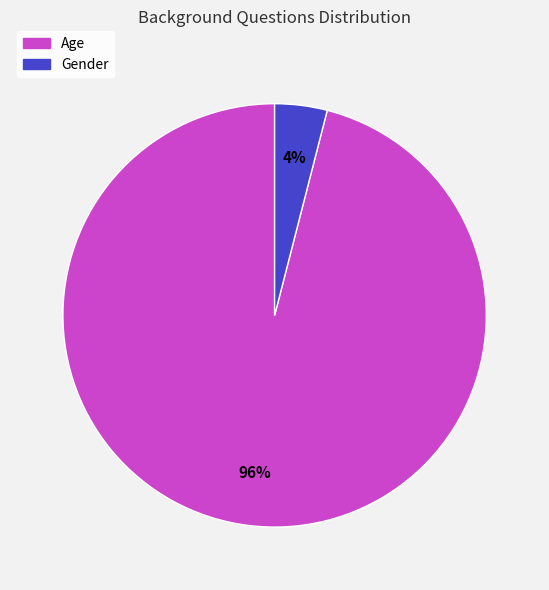

Which category accounts for the majority?

Age